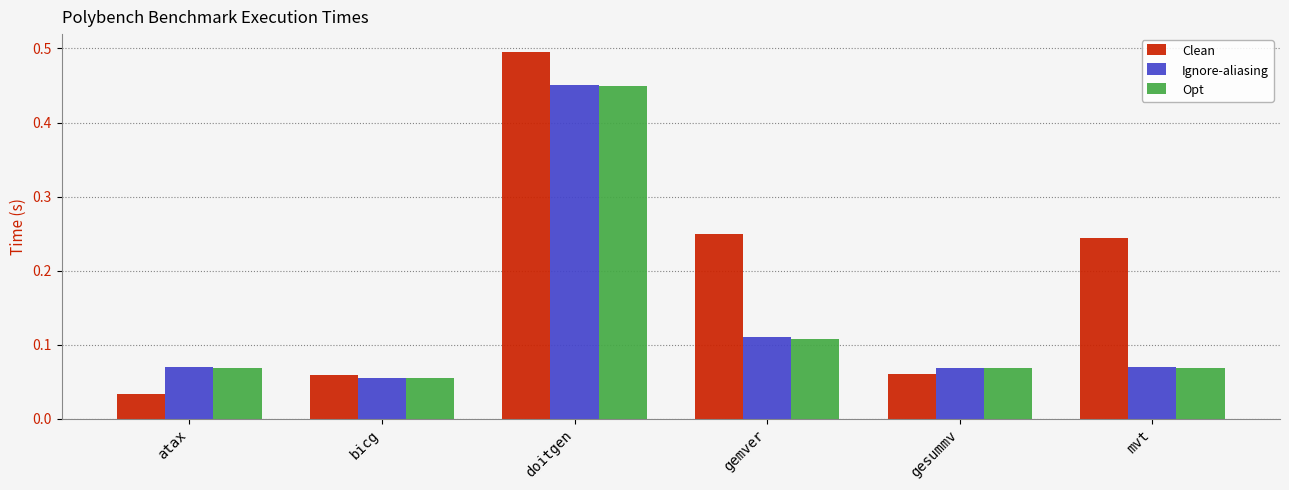

At which category is the sum across all series the highest?

doitgen